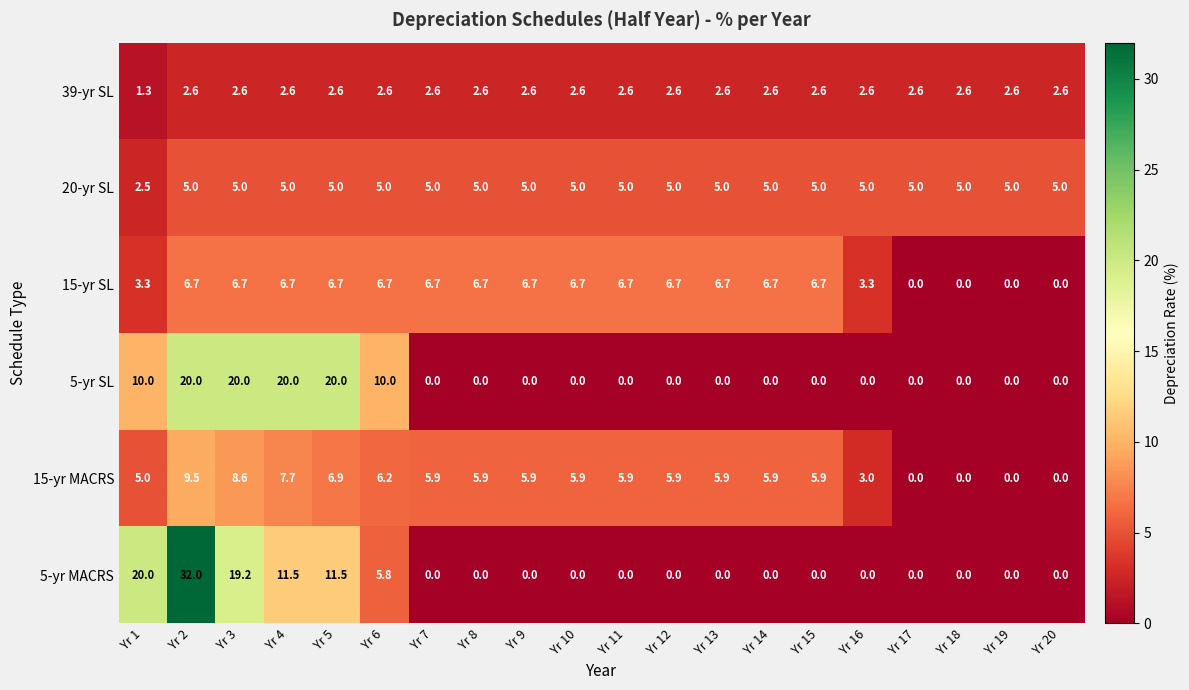

Which series has the largest total across all categories?

15-yr SL